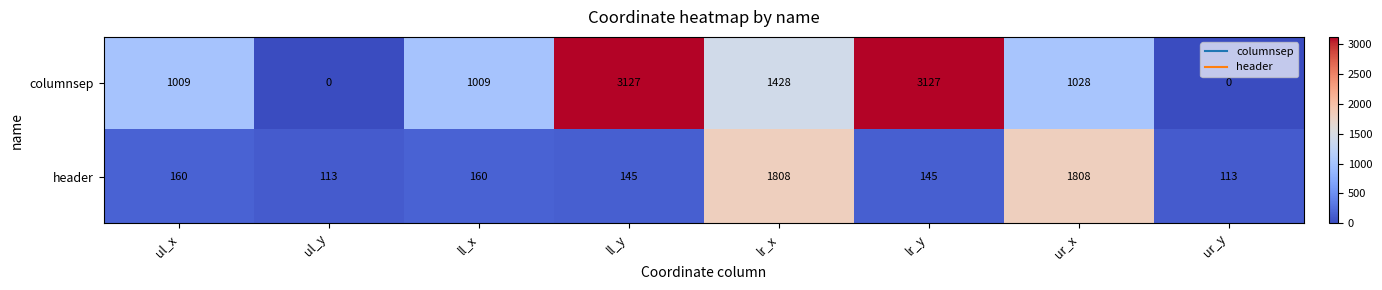

Where does the columnsep series first go above 1028?

ll_y